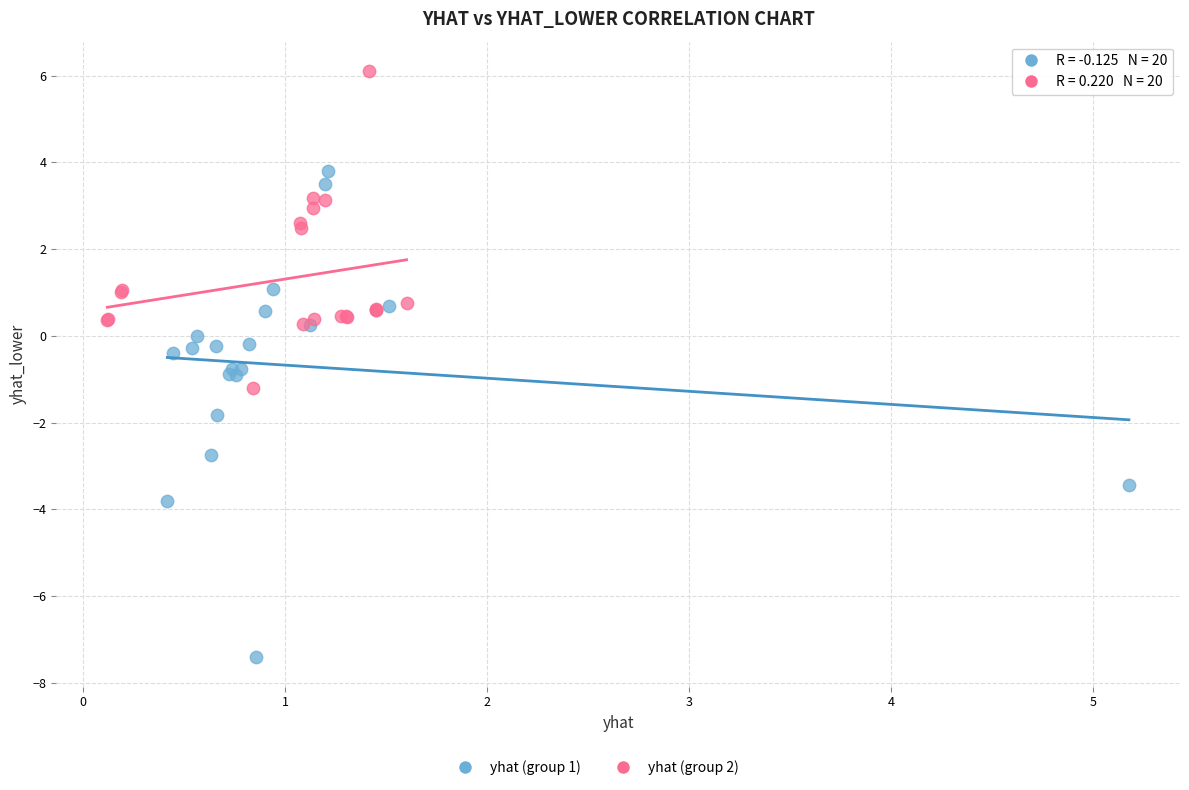

Which series reaches the maximum Y coordinate?

yhat (group 2)